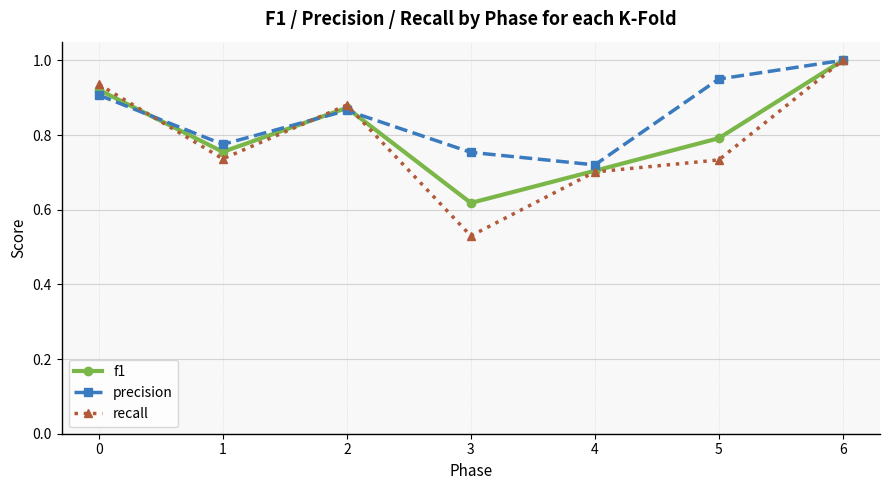

What is the greatest value displayed?

1.0